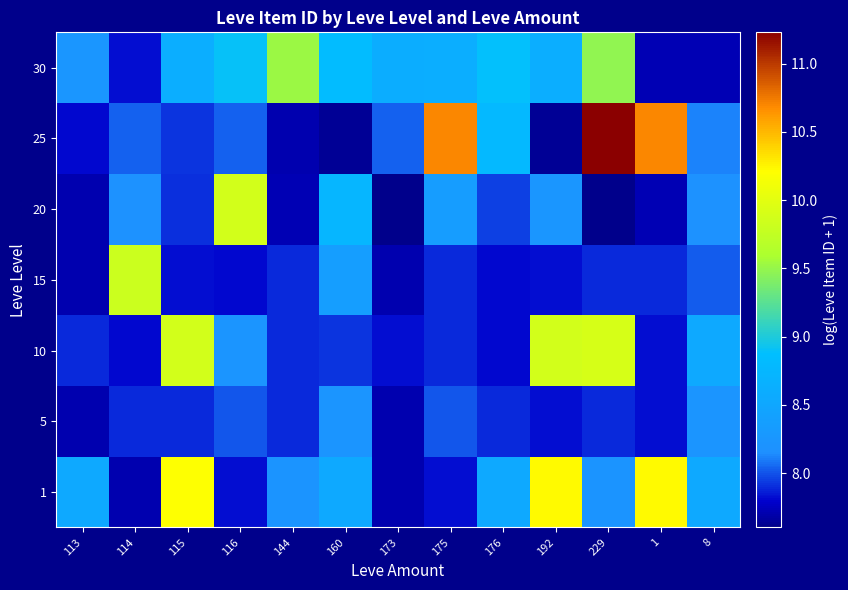

At how many categories does at least one series exceed 10?

5